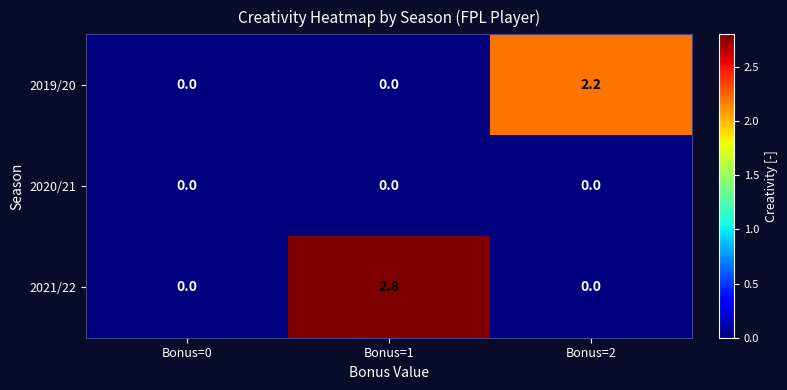

What is the difference between the maximum and second lowest values in the 2021/22 series?

2.8